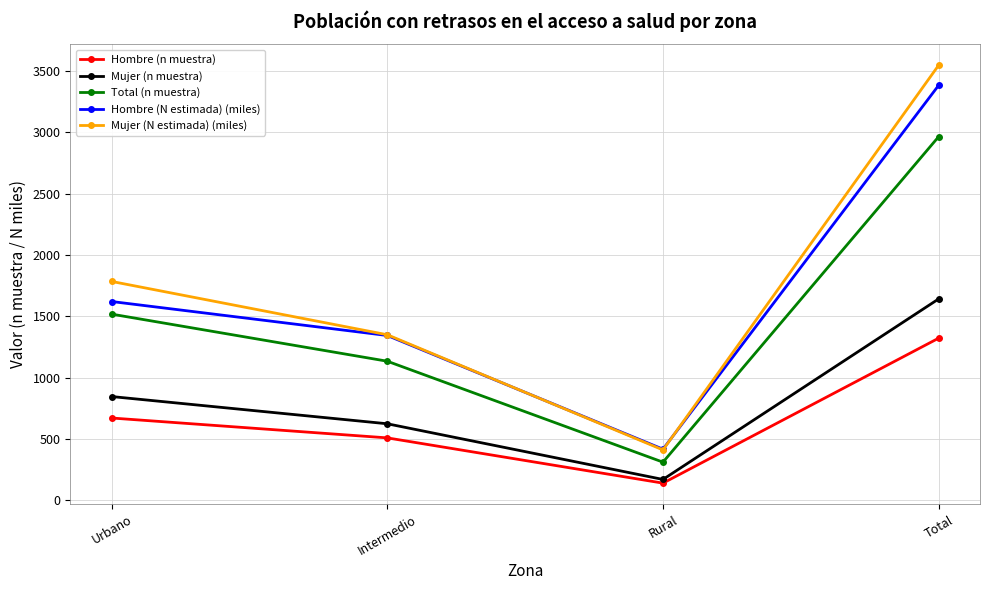

True or false: Hombre (n muestra) and Hombre (N estimada) (miles) intersect in this chart.

False